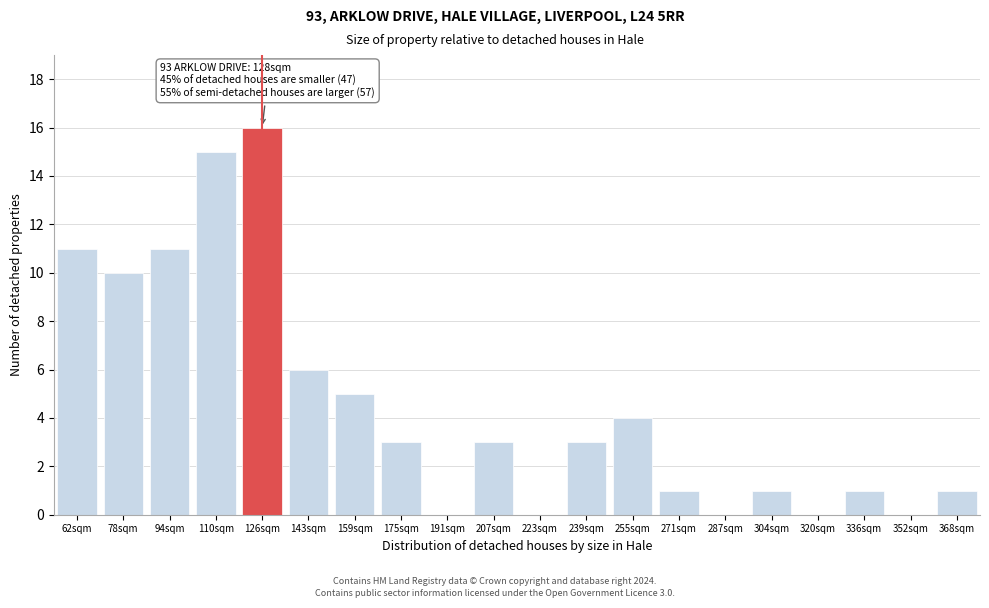

Reading right to left, what are all the values shown in this chart?

368sqm=1	352sqm=0	336sqm=1	320sqm=0	304sqm=1	287sqm=0	271sqm=1	255sqm=4	239sqm=3	223sqm=0	207sqm=3	191sqm=0	175sqm=3	159sqm=5	143sqm=6	126sqm=16	110sqm=15	94sqm=11	78sqm=10	62sqm=11